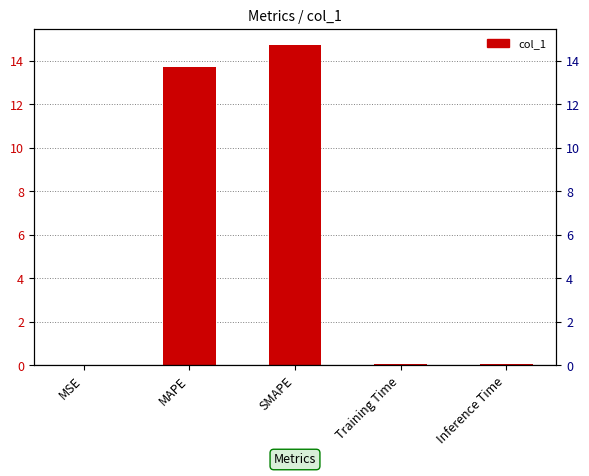

How many bars are there in total?

5